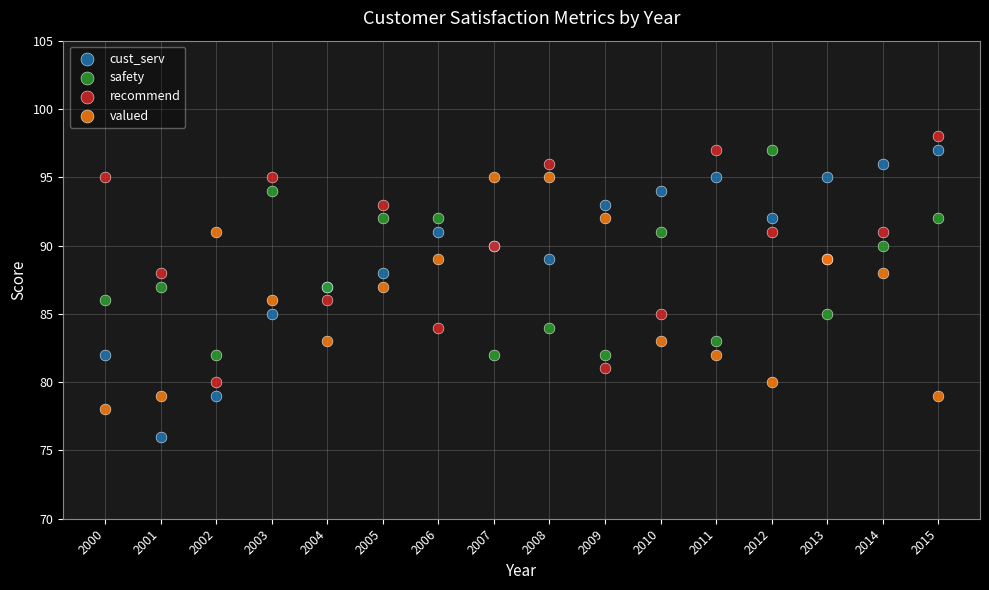

Which series contains the lowest Y value?

cust_serv